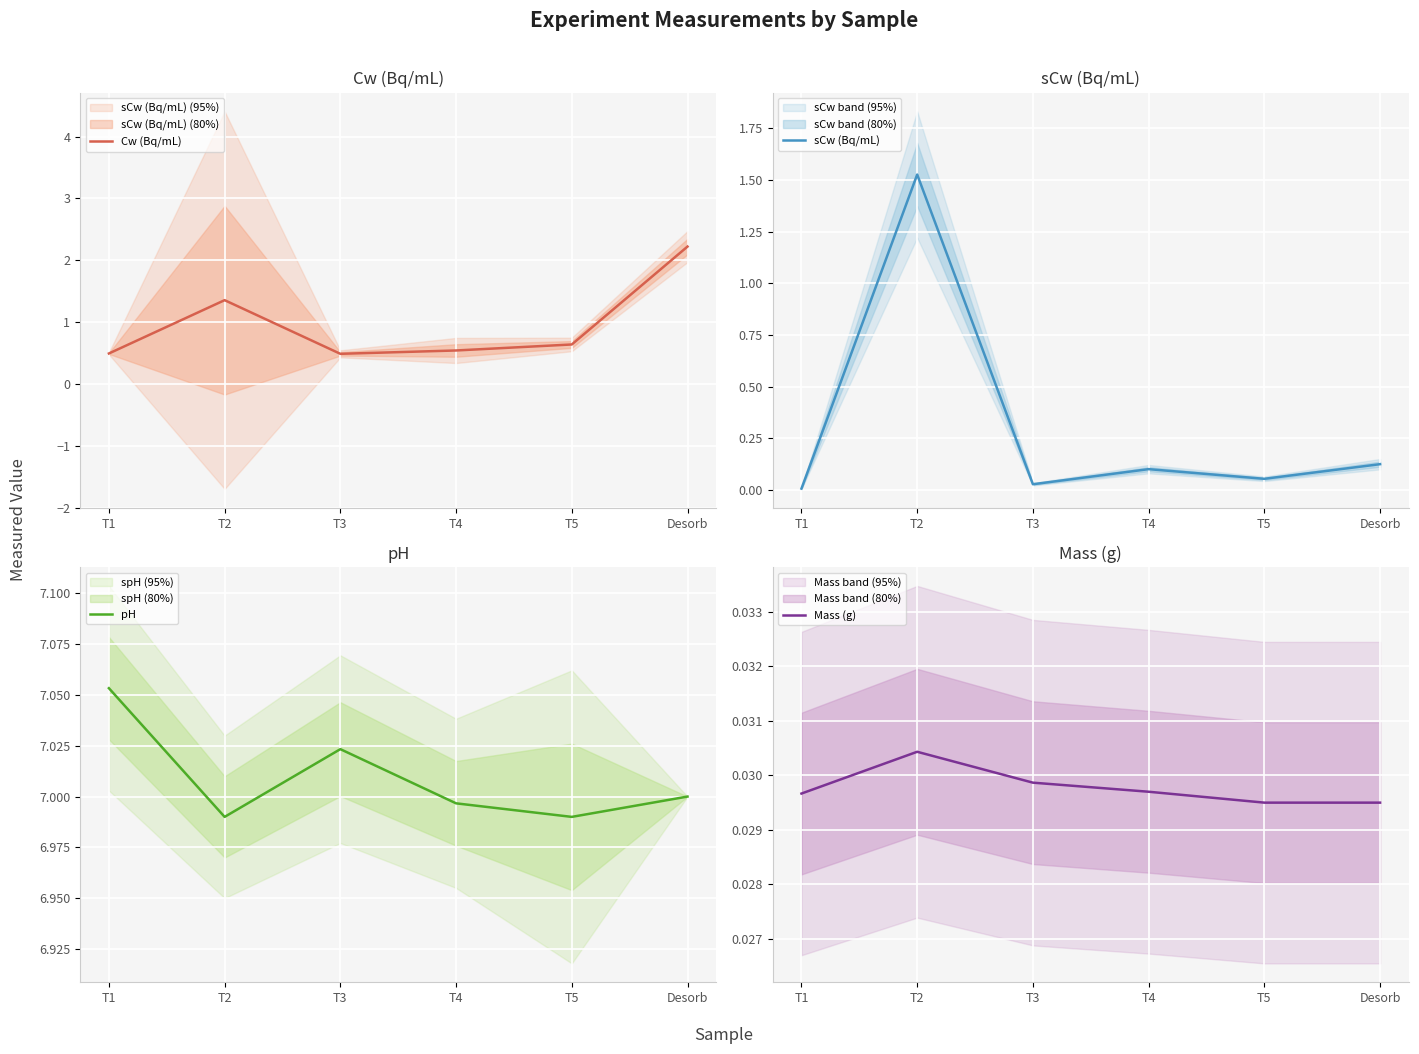

Is it true that pH equals 7.0 at T2?

True